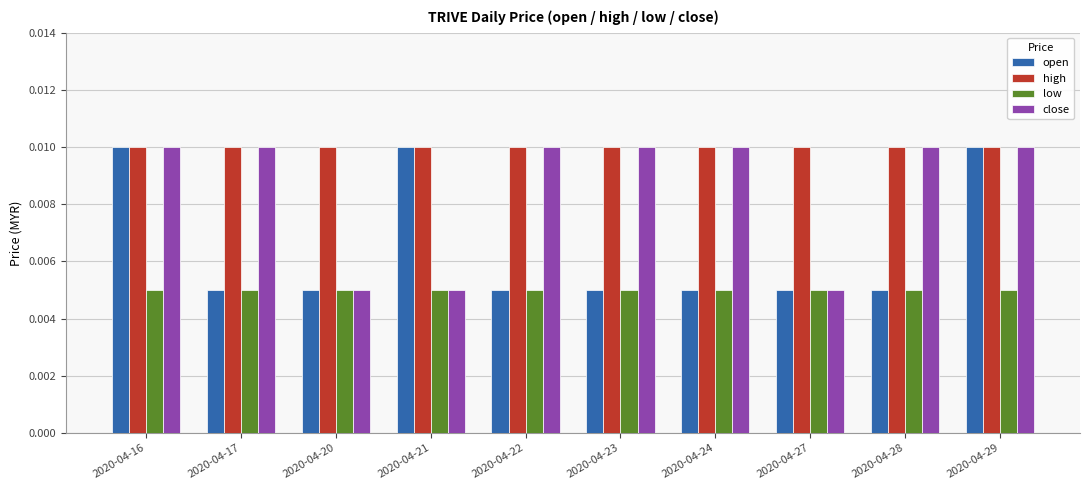

At how many categories does at least one series exceed 0?

10